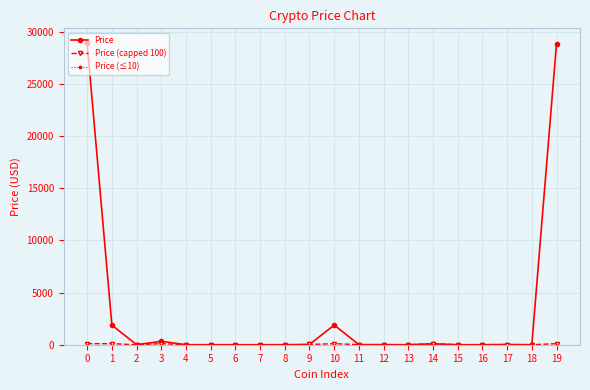

How many values in the Price (≤10) series are below 1?

6